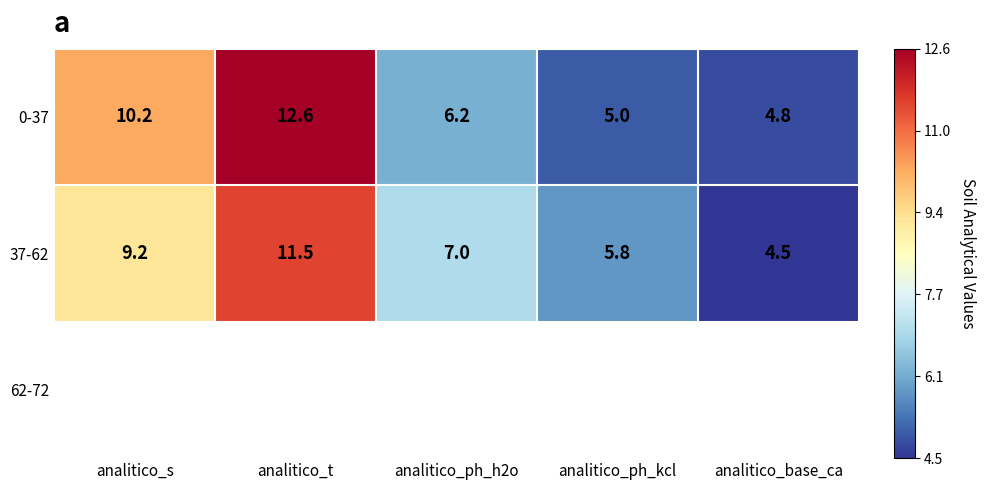

Rank the categories by 0-37 value from lowest to highest.

analitico_base_ca, analitico_ph_kcl, analitico_ph_h2o, analitico_s, analitico_t